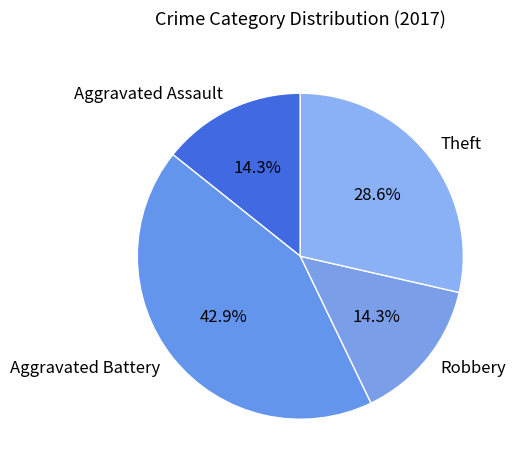

To the nearest percent, what portion does Theft represent?

29%